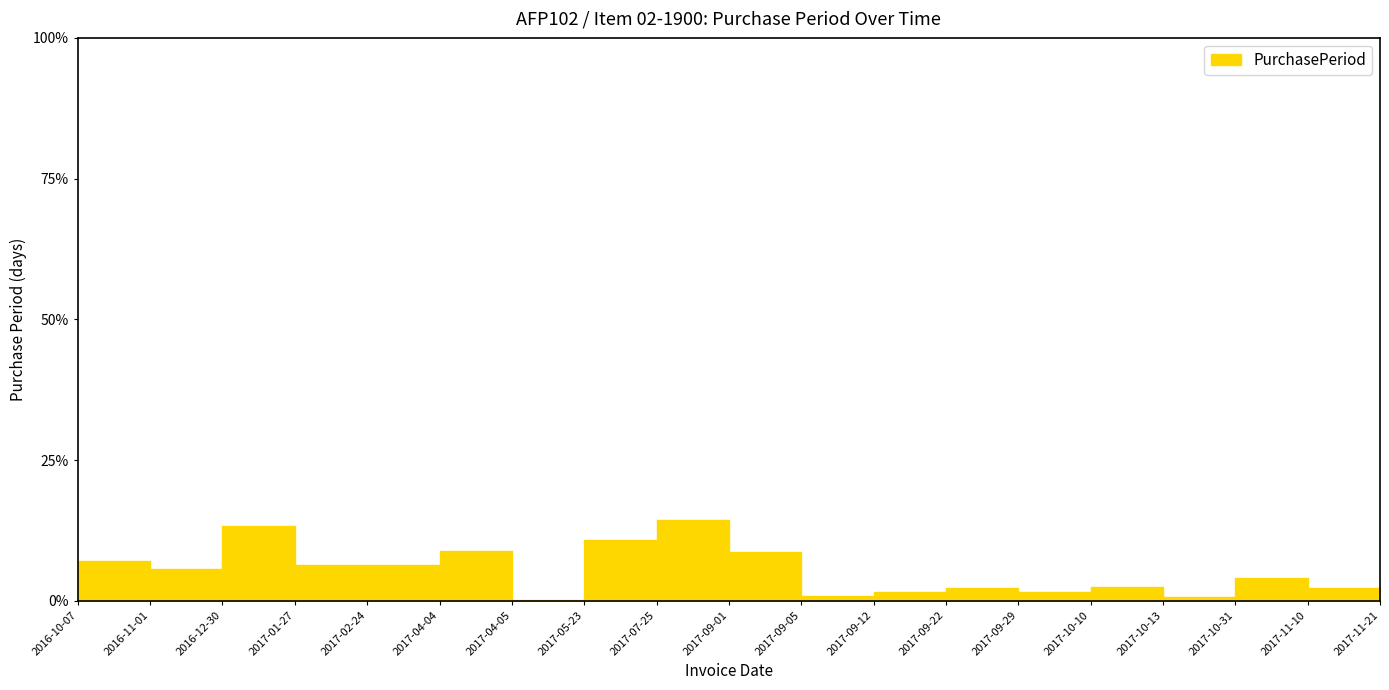

Count the number of values greater than 4.

10